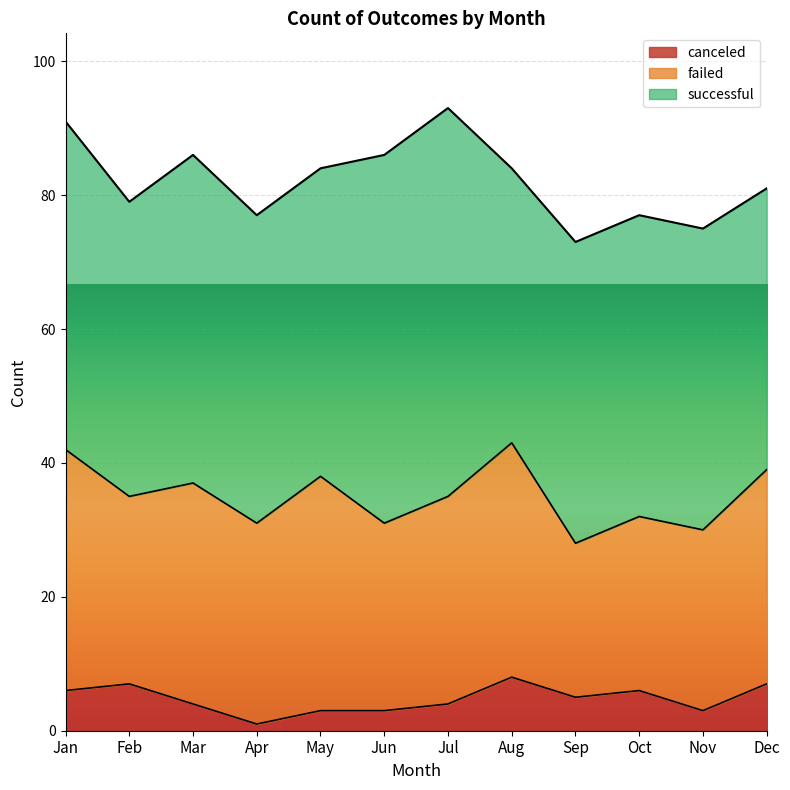

True or false: successful has more than 1 interior local peaks.

True